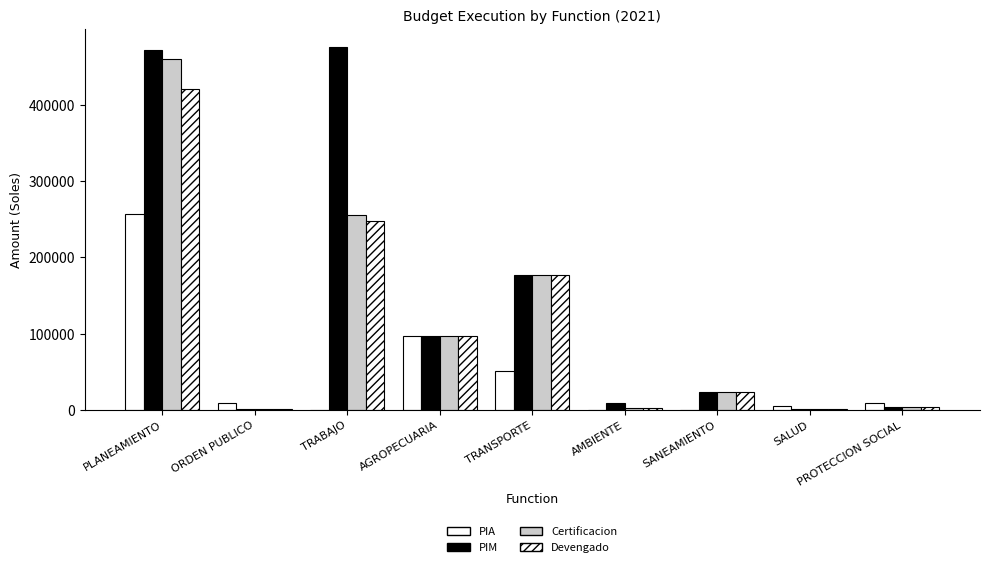

How many series are shown in this chart?

4